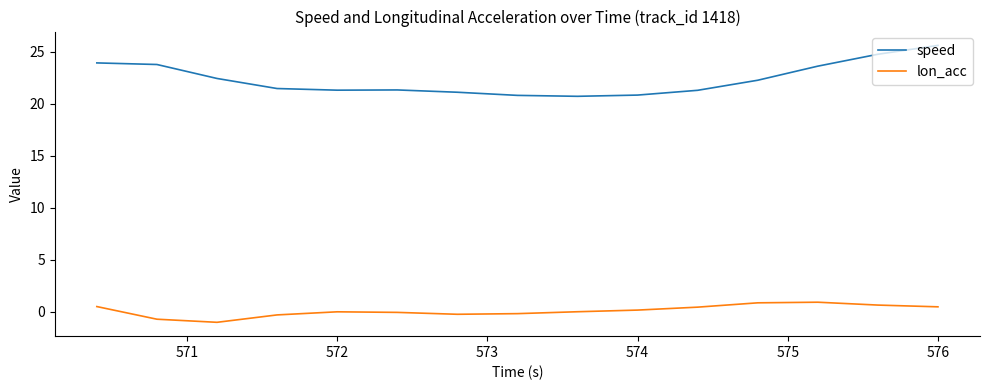

True or false: speed and lon_acc intersect in this chart.

False